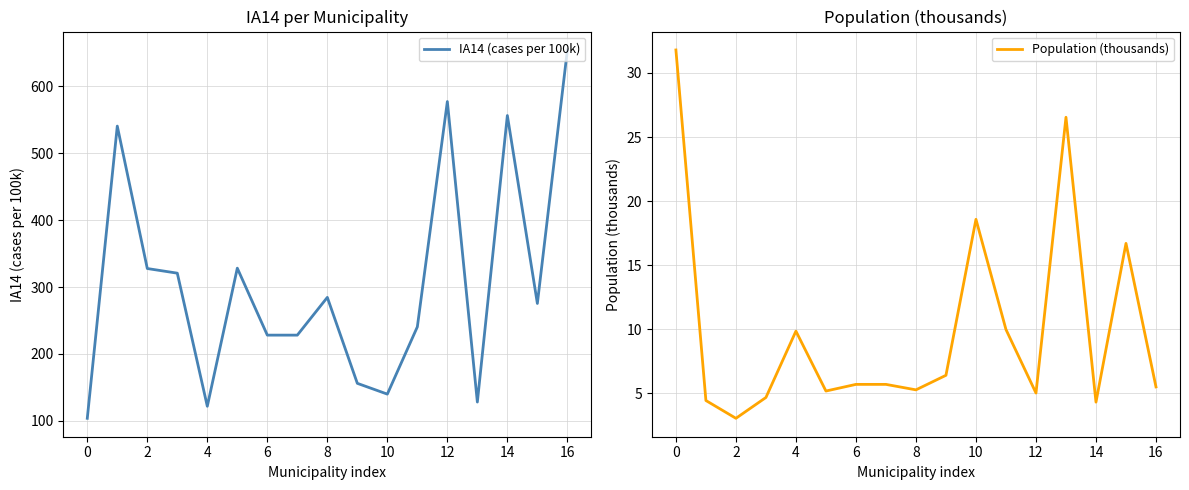

The value of Population (thousands) at 11 is 5.9. True or false?

False